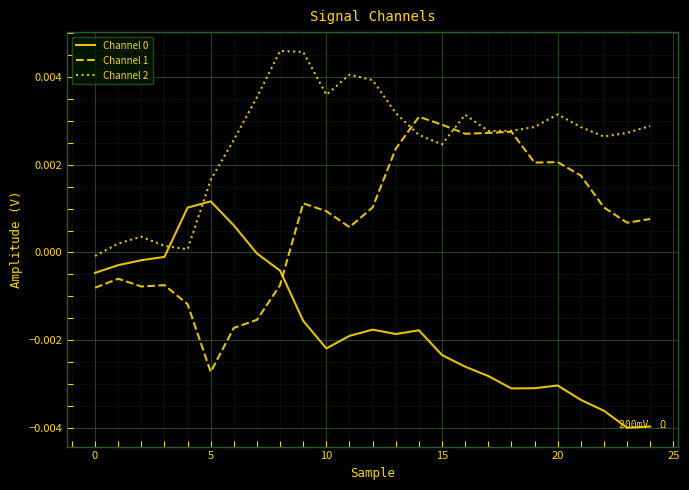

Which series has the largest total across all categories?

Channel 2